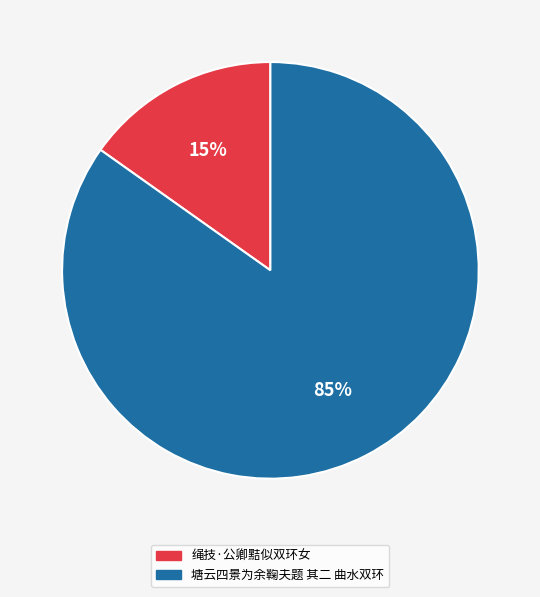

Count the number of slices in the pie.

2